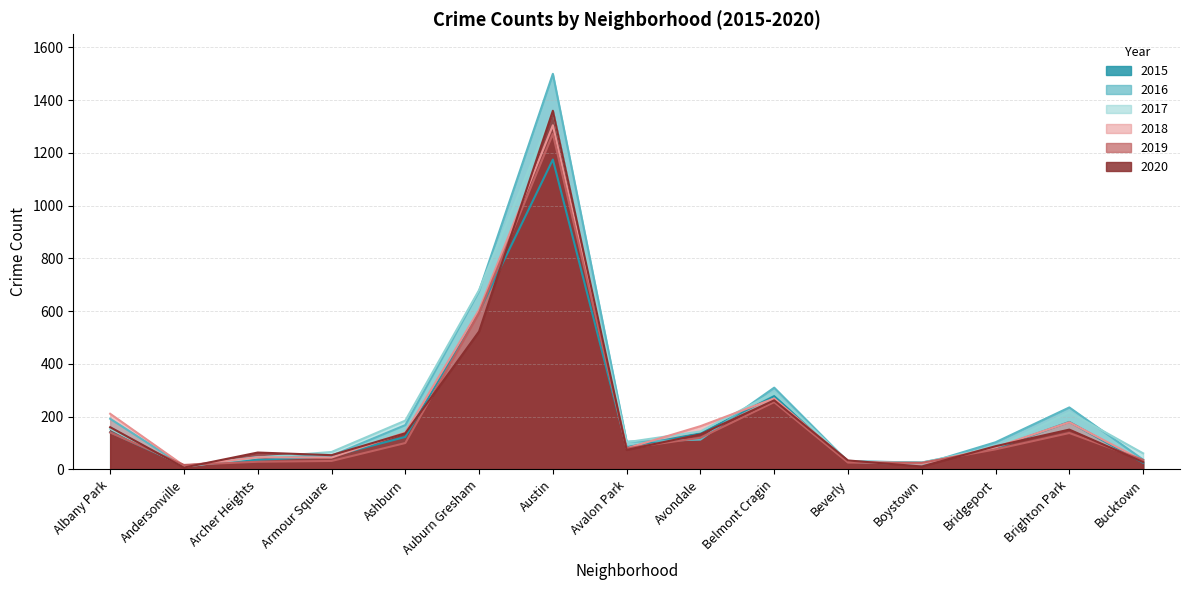

At how many categories does at least one series exceed 738?

1